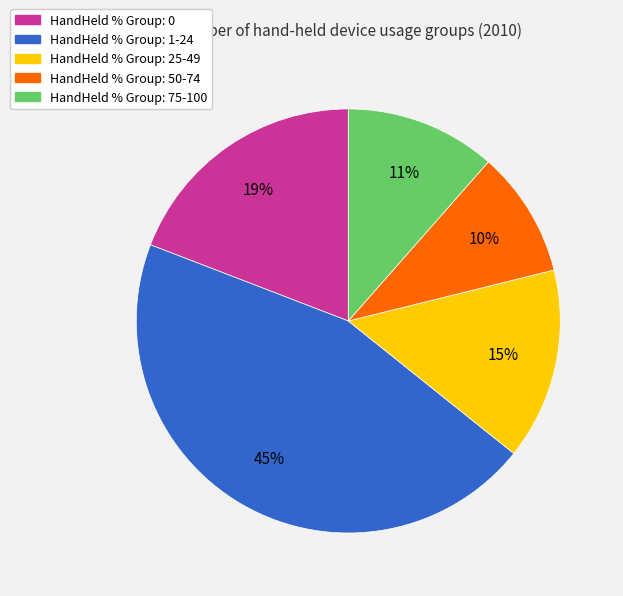

Is there a majority slice in this chart?

No